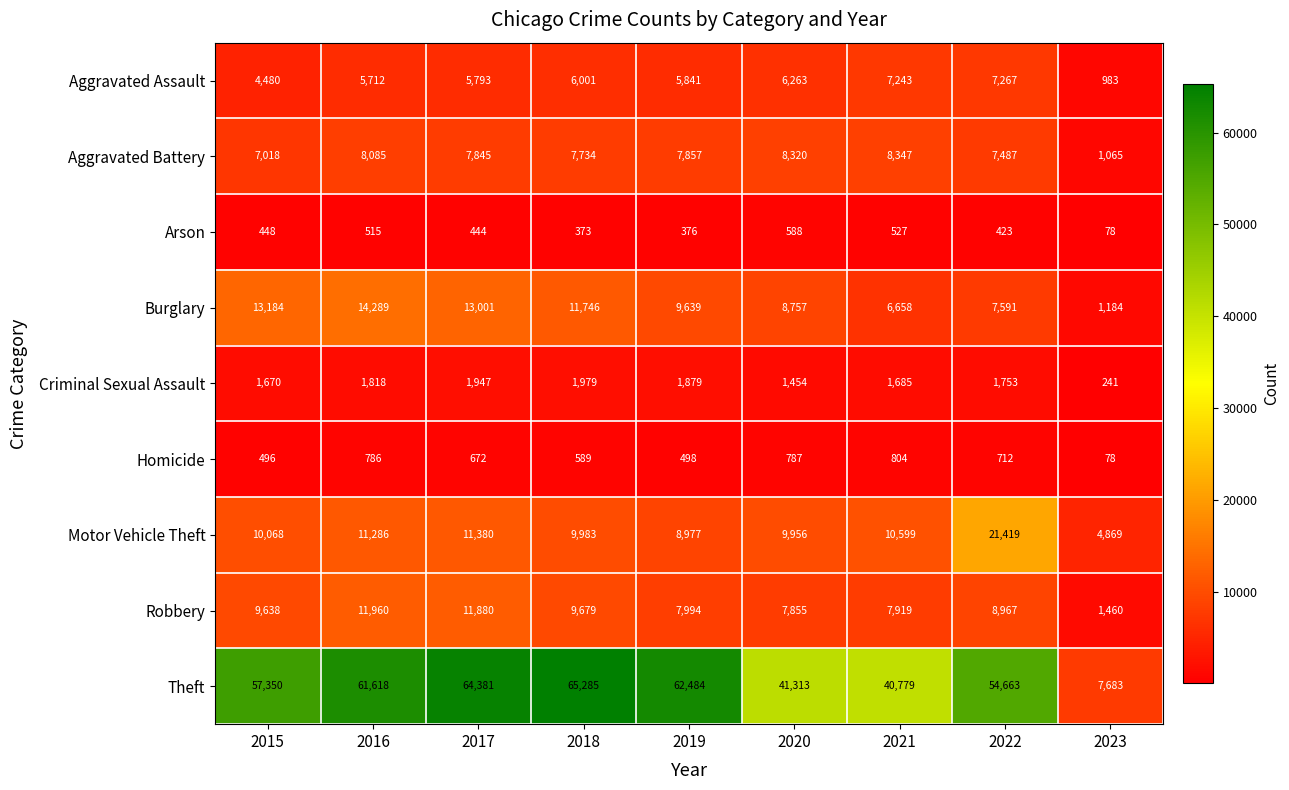

At which category is the sum across all series the highest?

2017